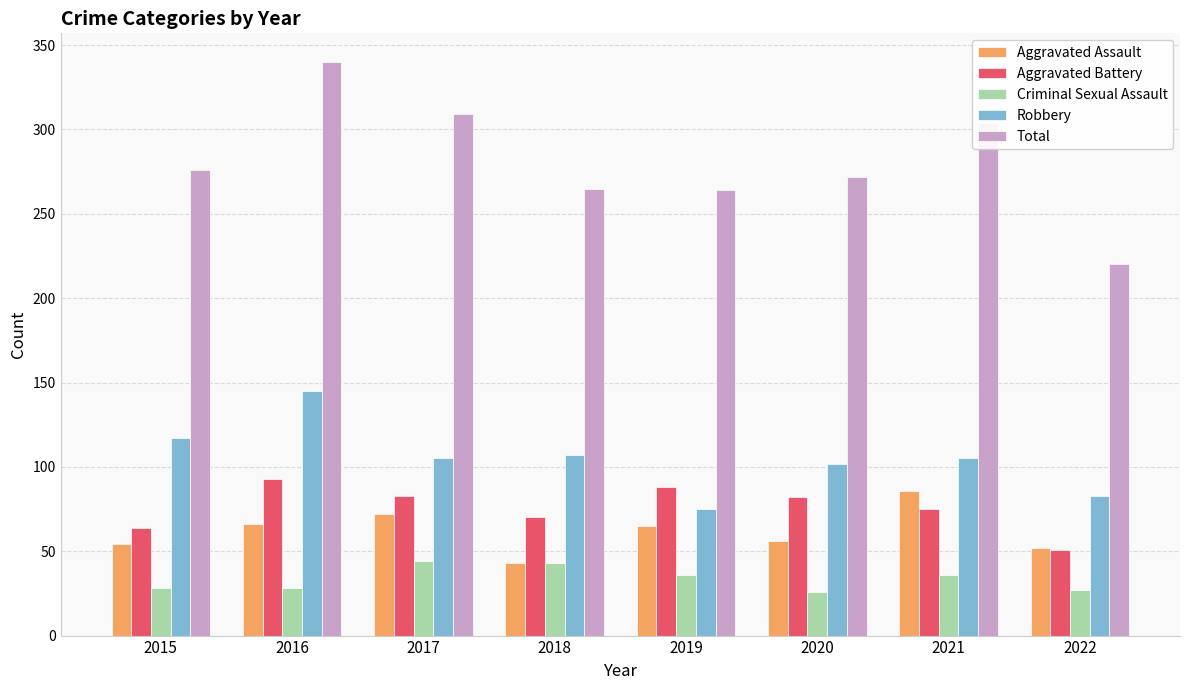

Is it true that Robbery equals 29 at 2021?

False